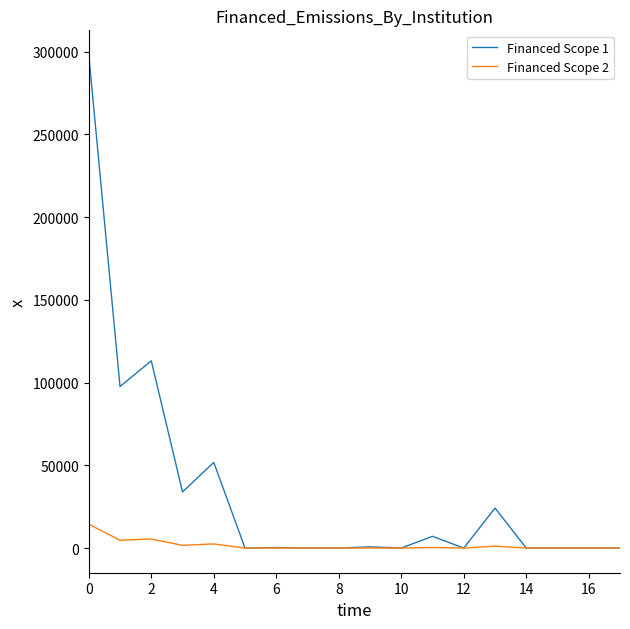

At how many categories does at least one series exceed 73914?

3